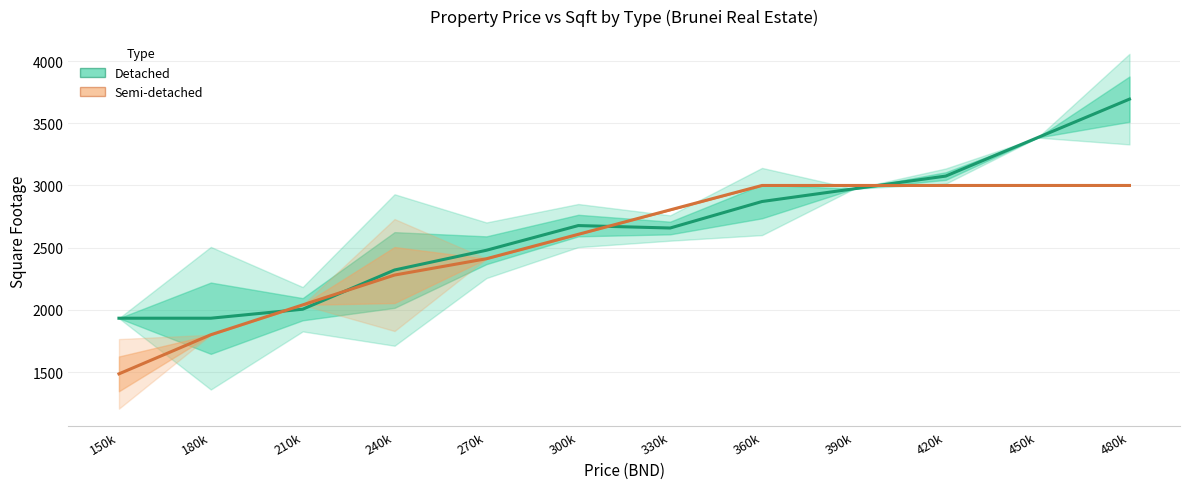

What is the label of the 9th point from the right?

240k